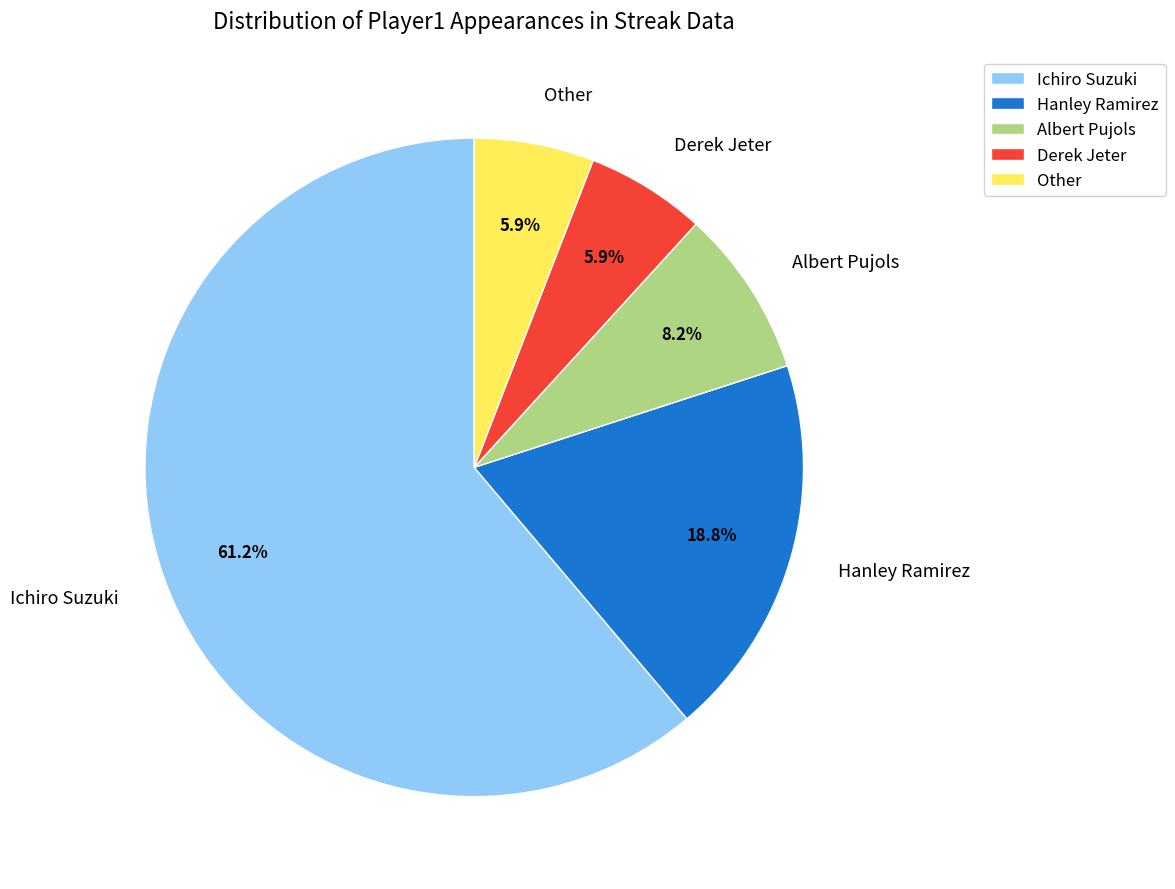

What percentage is the Ichiro Suzuki slice, to the nearest percent?

61%